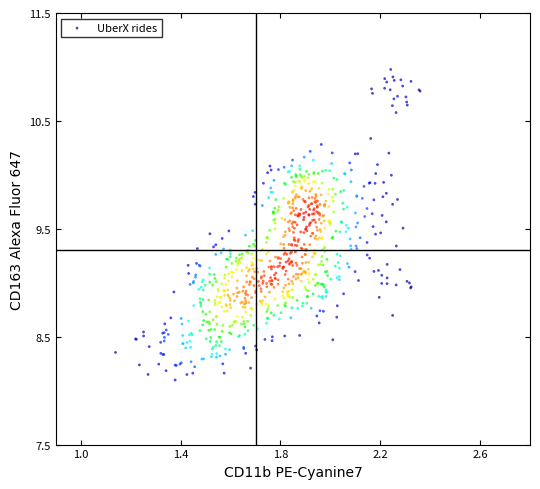

What is the range of Y values (max minus min)?

2.9